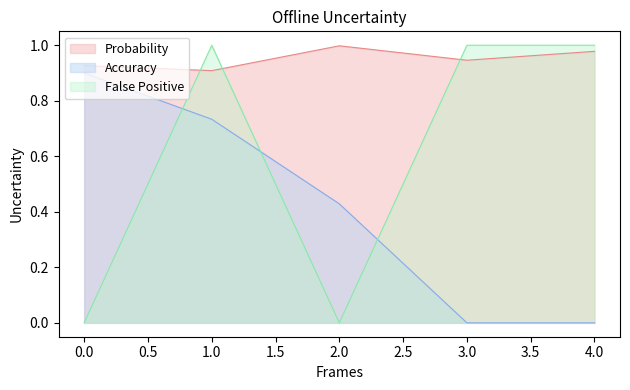

List the series in order of their peak value, lowest first.

Accuracy, Probability, False Positive